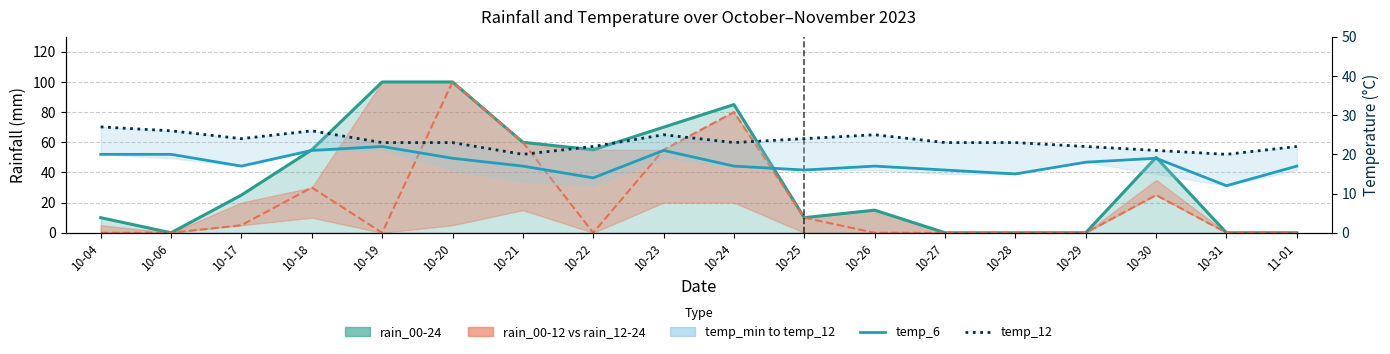

At which label does temp_6 reach its minimum?

10-31